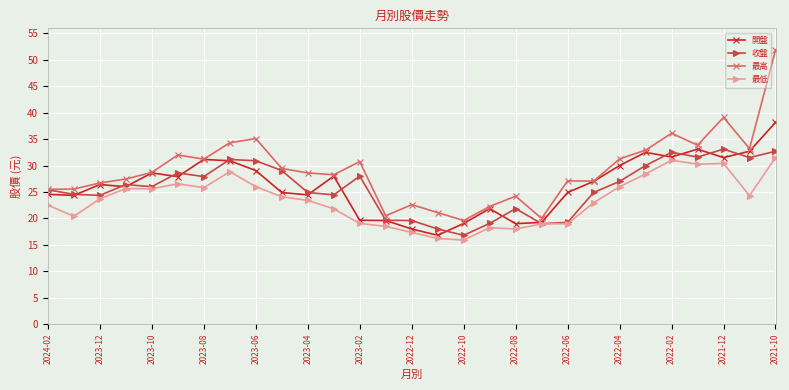

What is the maximum value shown in the chart?

51.8